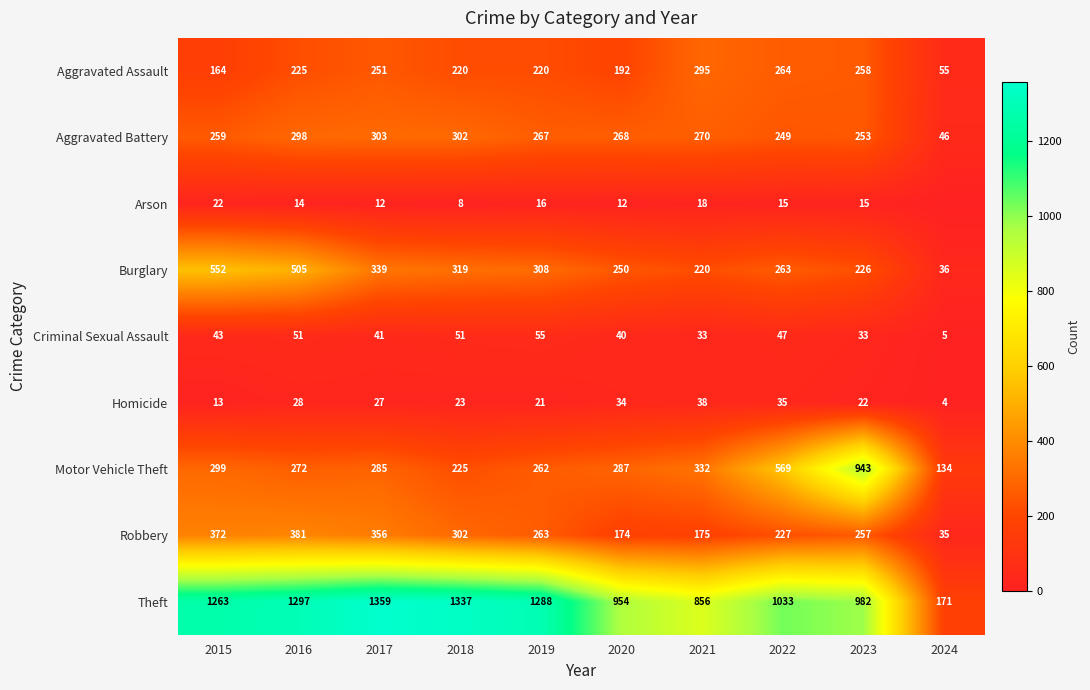

Which label corresponds to the smallest value in the chart?

2024